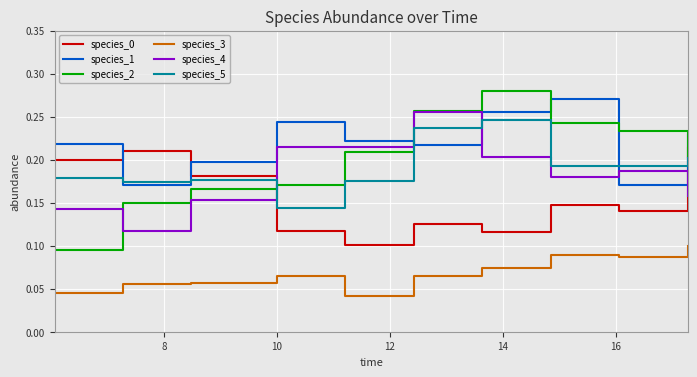

What is the sum of all species_2 values?

2.0